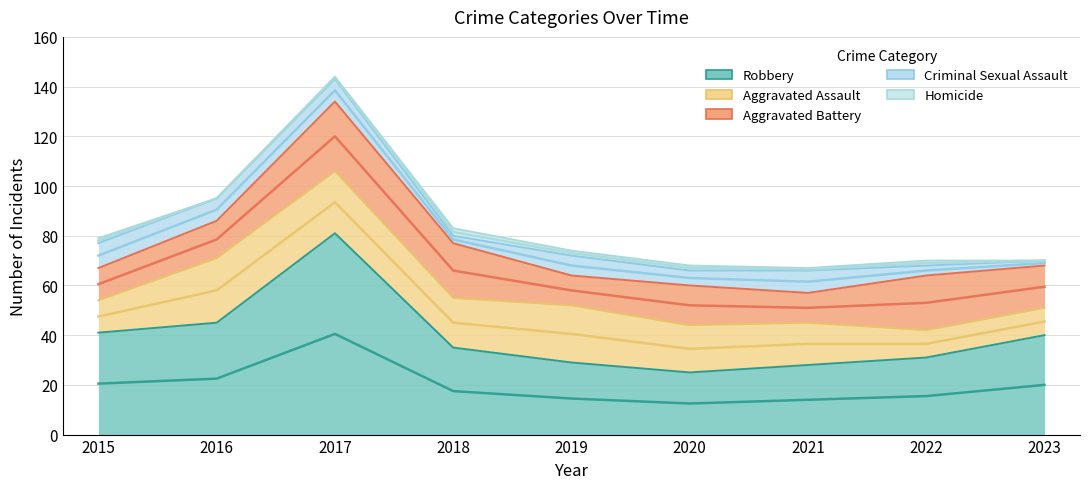

What is the total value across all series at 2018?

83